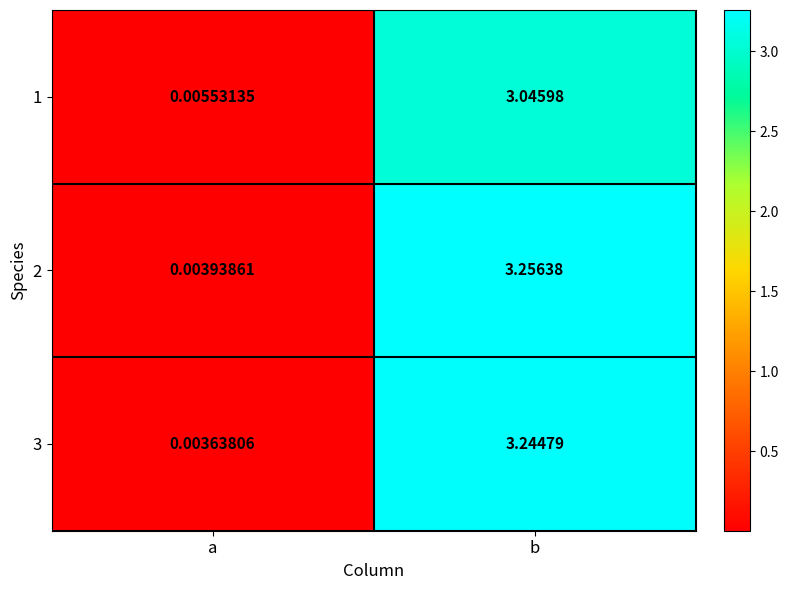

Which series has the largest total across all categories?

2